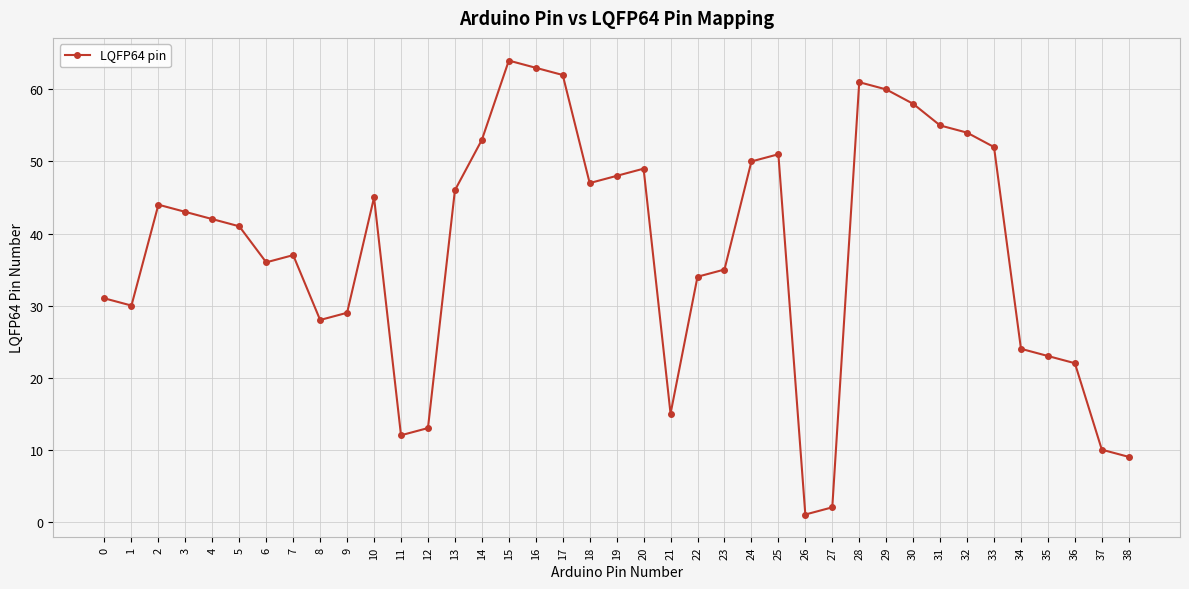

List the labels in order of value, largest first.

15, 16, 17, 28, 29, 30, 31, 32, 14, 33, 25, 24, 20, 19, 18, 13, 10, 2, 3, 4, 5, 7, 6, 23, 22, 0, 1, 9, 8, 34, 35, 36, 21, 12, 11, 37, 38, 27, 26